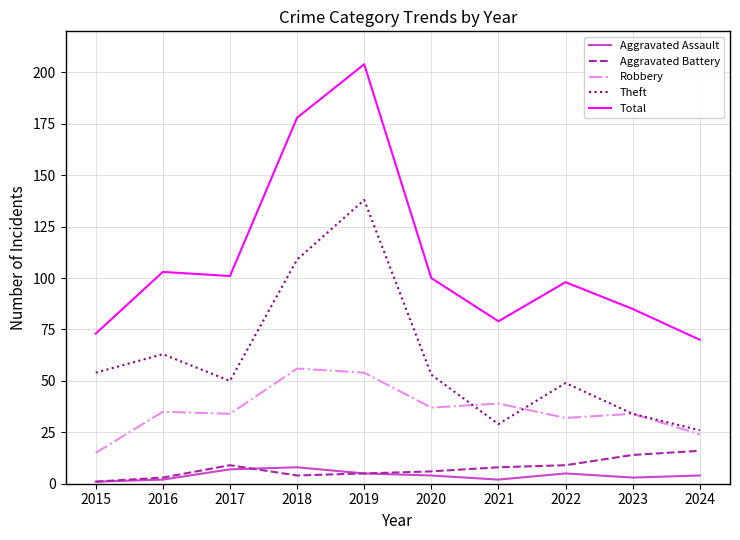

Reading right to left, what are all the values shown in this chart?

Aggravated Assault: 2024=4	2023=3	2022=5	2021=2	2020=4	2019=5	2018=8	2017=7	2016=2	2015=1
Aggravated Battery: 2024=16	2023=14	2022=9	2021=8	2020=6	2019=5	2018=4	2017=9	2016=3	2015=1
Robbery: 2024=24	2023=34	2022=32	2021=39	2020=37	2019=54	2018=56	2017=34	2016=35	2015=15
Theft: 2024=26	2023=34	2022=49	2021=29	2020=53	2019=138	2018=109	2017=50	2016=63	2015=54
Total: 2024=70	2023=85	2022=98	2021=79	2020=100	2019=204	2018=178	2017=101	2016=103	2015=73